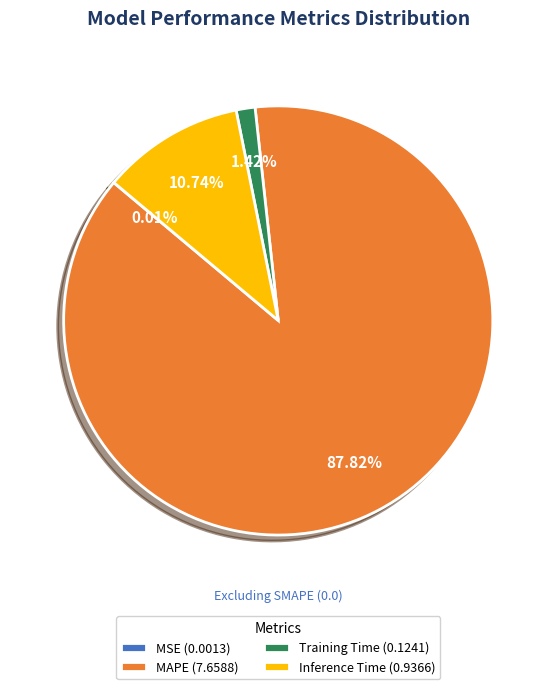

Is Inference Time (0.9366) the majority of the pie?

No